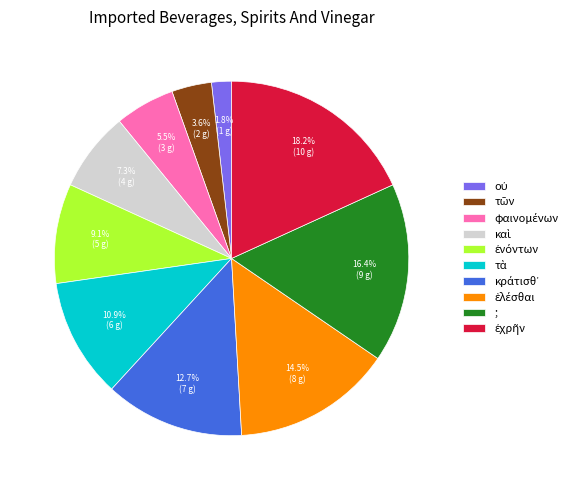

Does any single category account for the majority?

No